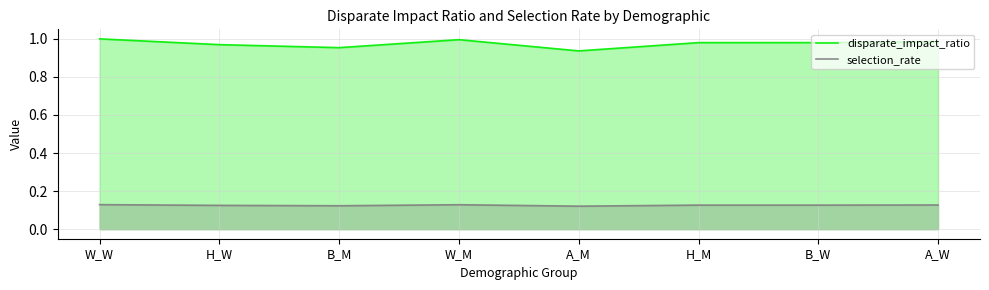

Where is the first local maximum for disparate_impact_ratio?

W_M